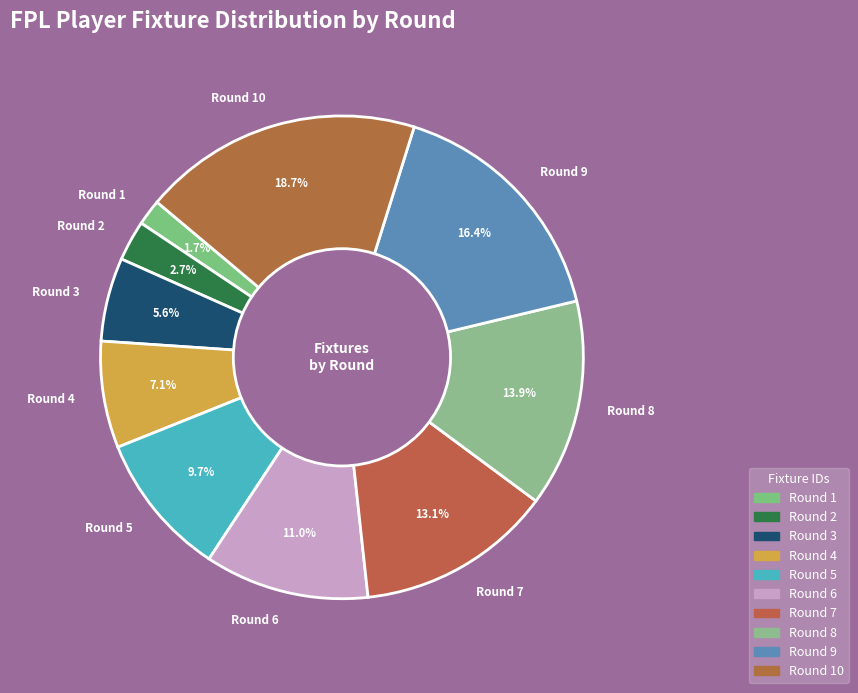

Is Round 8 the majority of the pie?

No